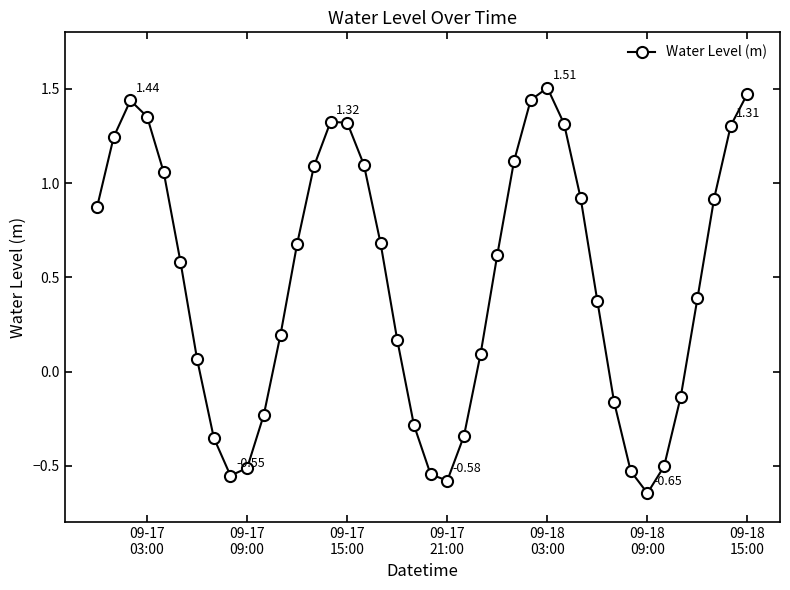

What is the average value?

0.5